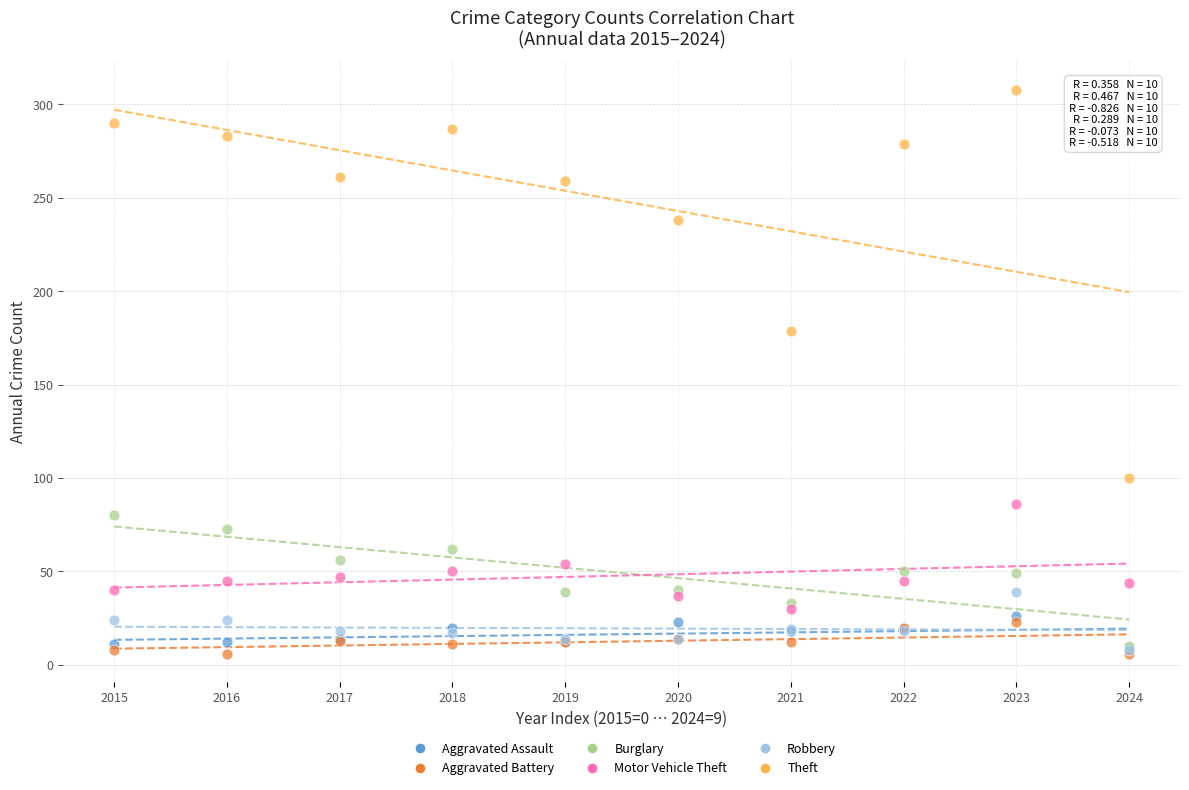

Which series contains the highest Y value?

Theft